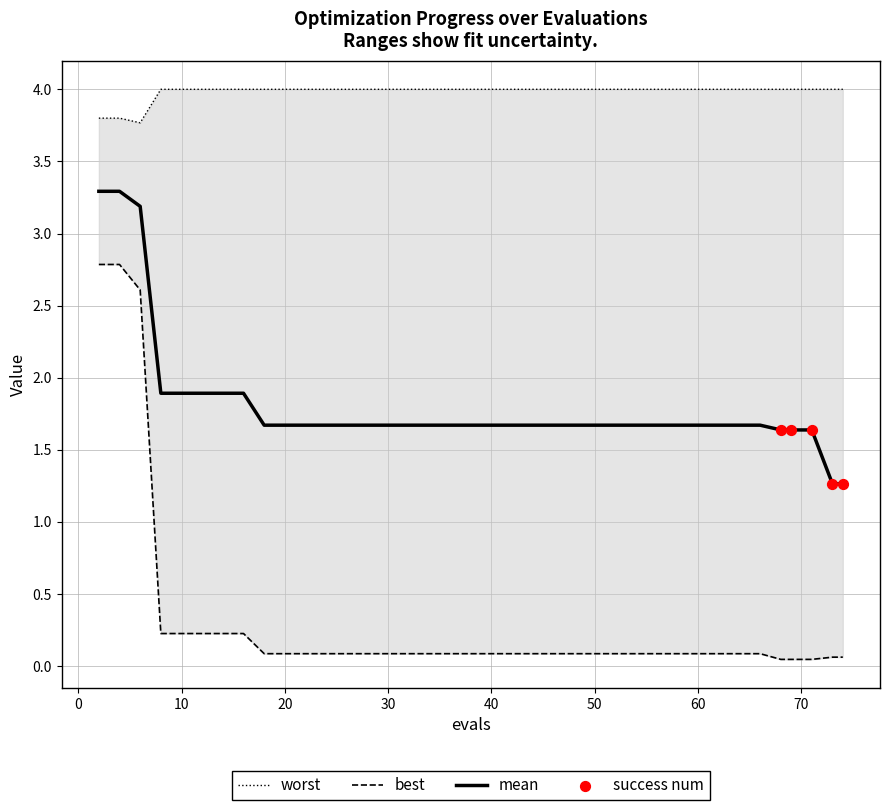

Which series has the widest spread of Y values?

best